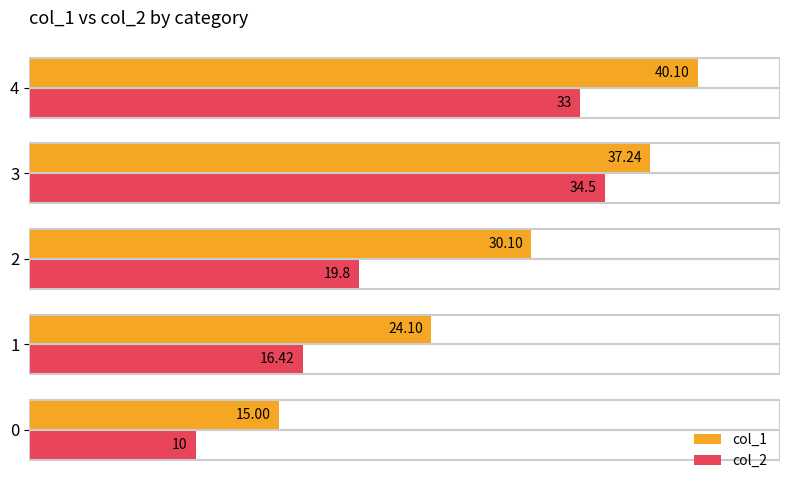

Which series changed the most between 0 and 3?

col_2